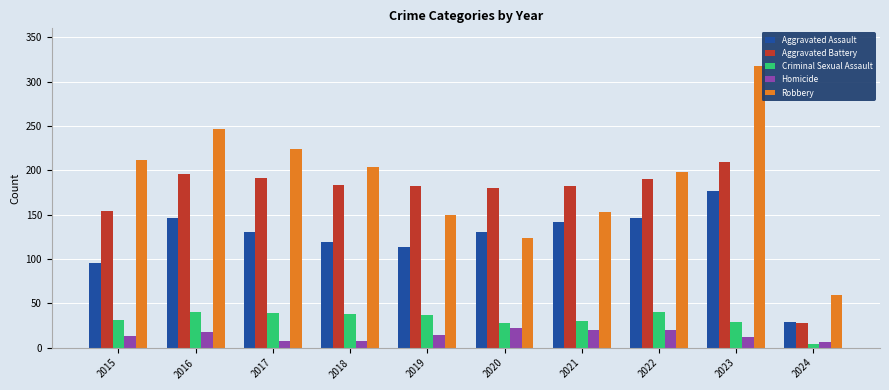

How many bars are there in total?

50